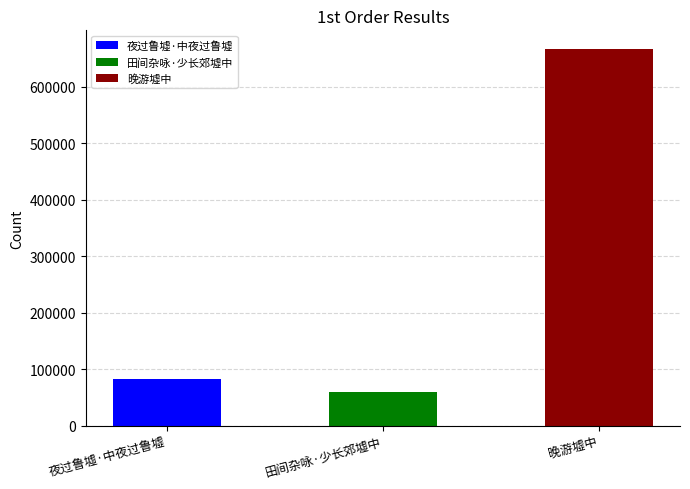

Reading right to left, list all the values displayed in this chart.

晚游墟中=666447	田间杂咏·少长郊墟中=60224	夜过鲁墟·中夜过鲁墟=83063